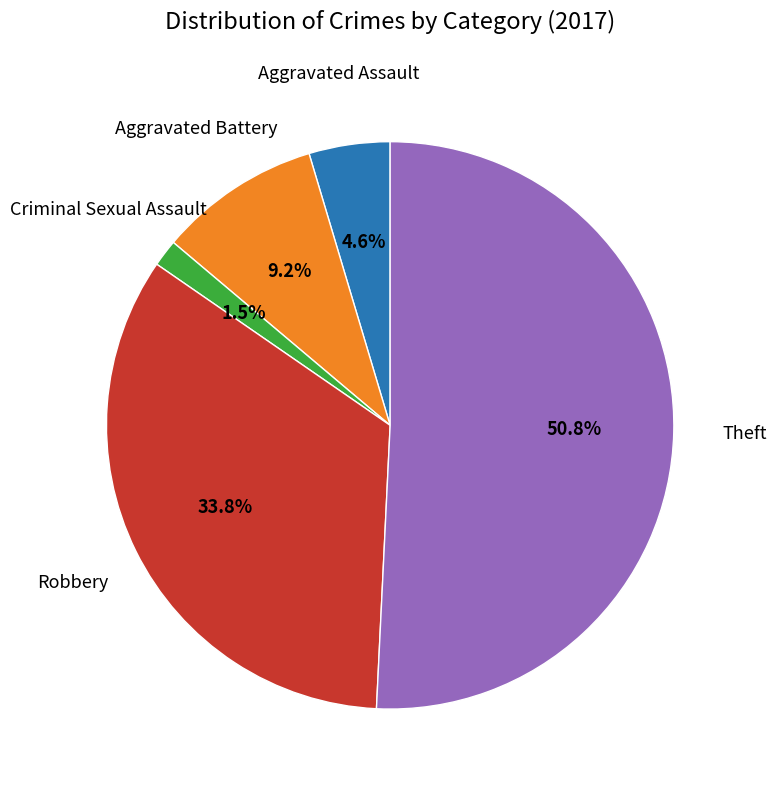

Is there any slice that represents more than half of the pie?

Yes